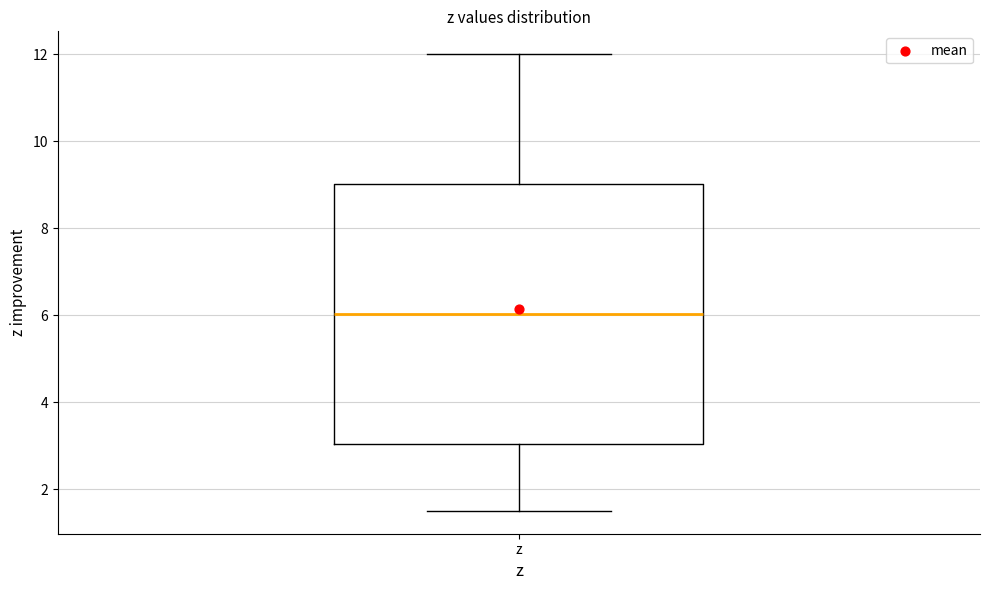

Read this box plot against the y-axis: the position of the median line, the range covered by the box, and the ends of both whiskers. The values are not printed on the chart, so give them approximately, as read against the axis.

median 6.0, box 3.0 to 9.0, whiskers 1.6 to 12.0